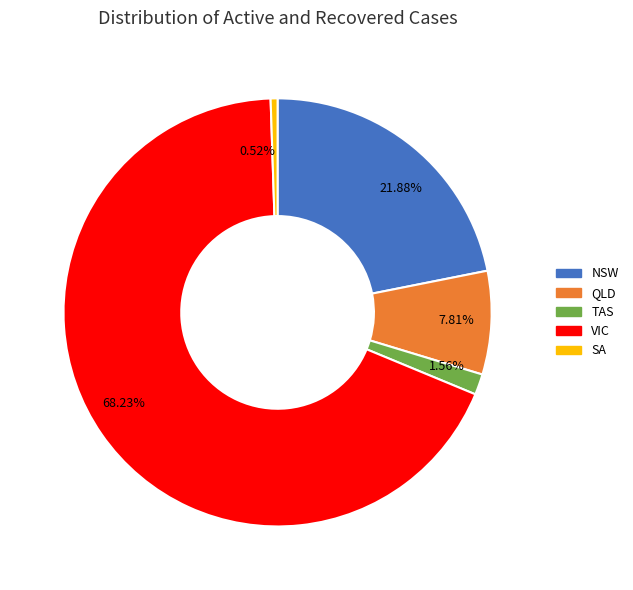

Does any single category account for the majority?

Yes